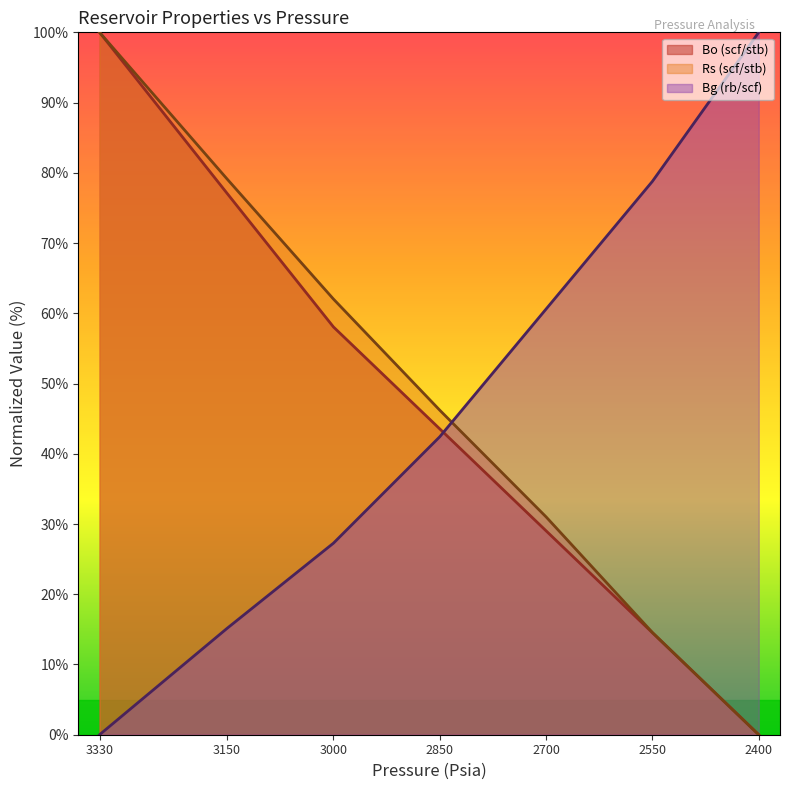

Which series has the widest spread of values?

Bo (scf/stb)